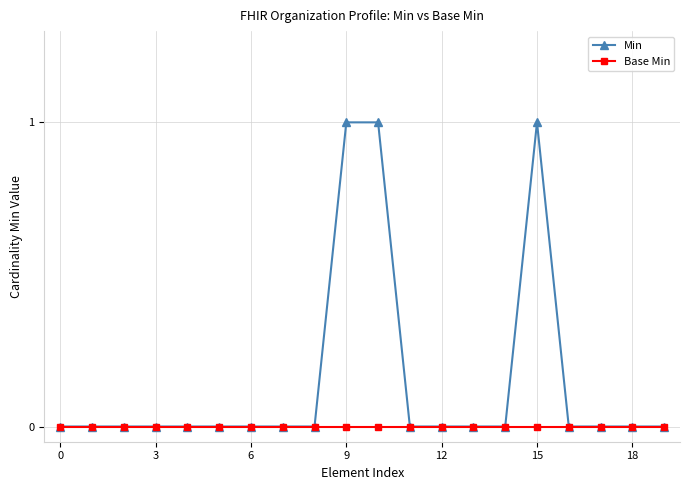

Which series has the widest spread of values?

Min